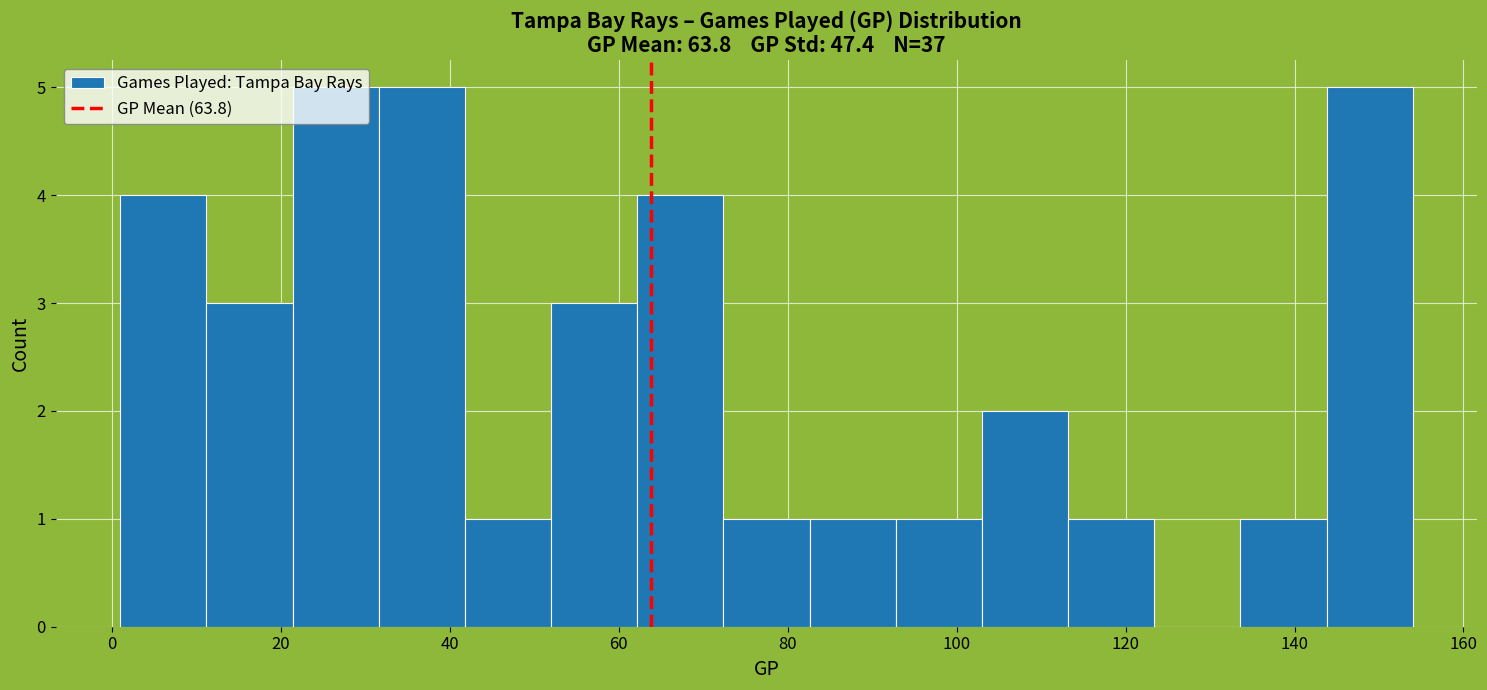

How tall is the bar that spans 41.8 to 52.0 on the x-axis? Neither the bar edges nor the heights are printed on the chart, so give them approximately, as read against the axes.

1